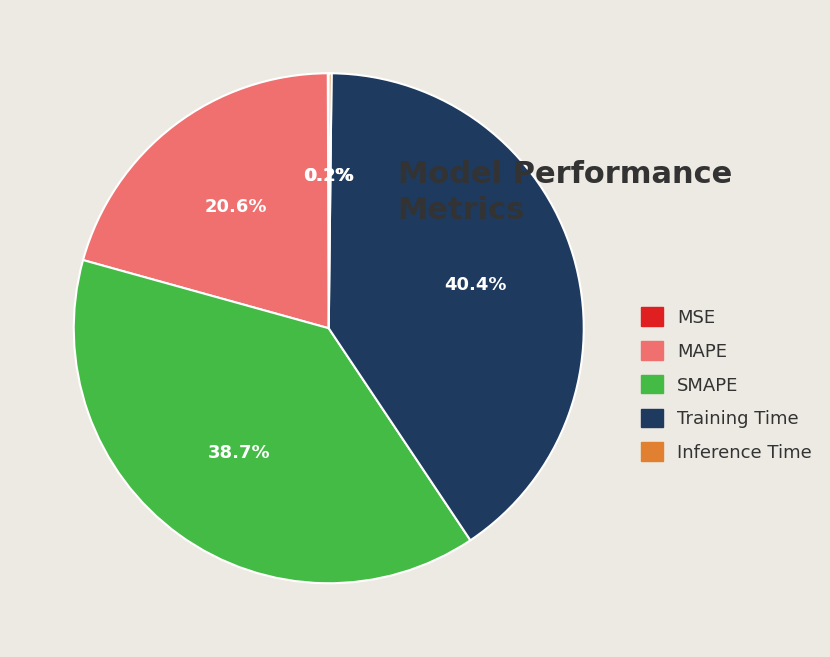

To the nearest percent, what is the difference between the Training Time and SMAPE slice percentages?

2%